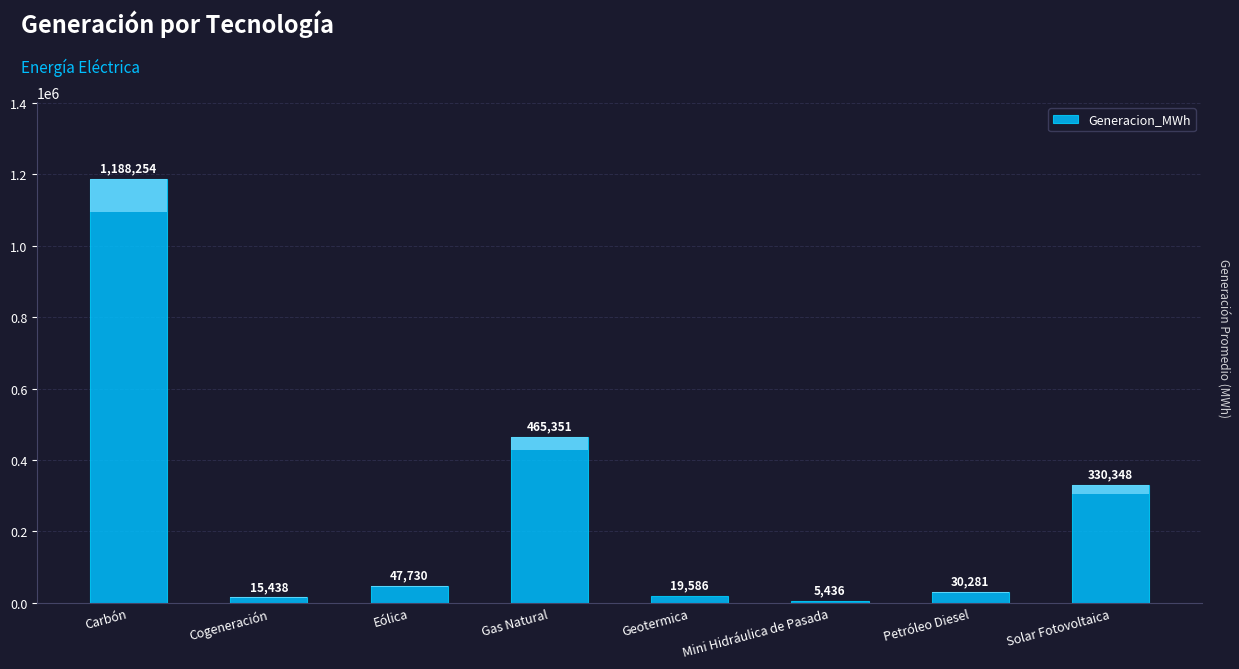

What position from the left is Solar Fotovoltaica?

8